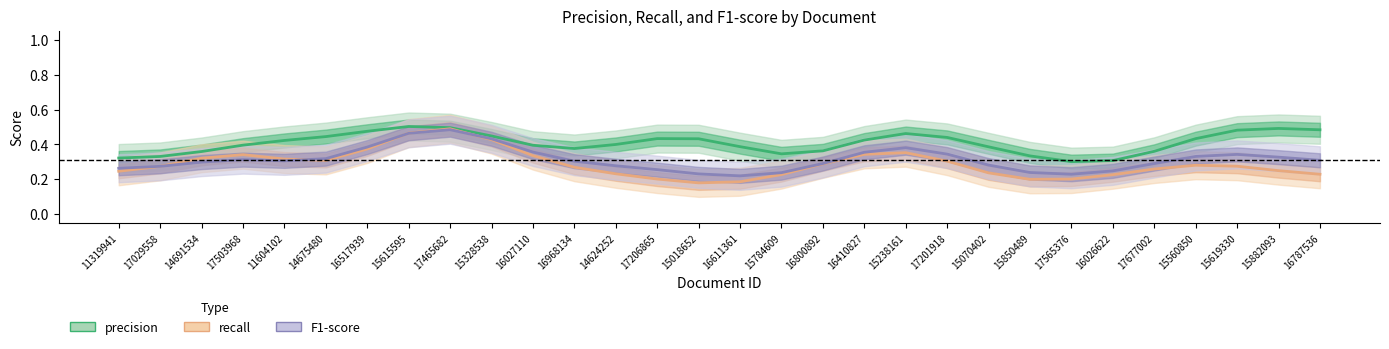

The recall series shows 0.2 at 17201918. True or false?

False